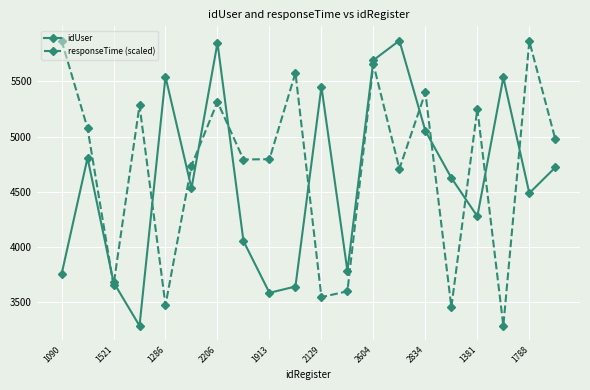

What is the value of the idUser point at the 15th from the left?

5051.0